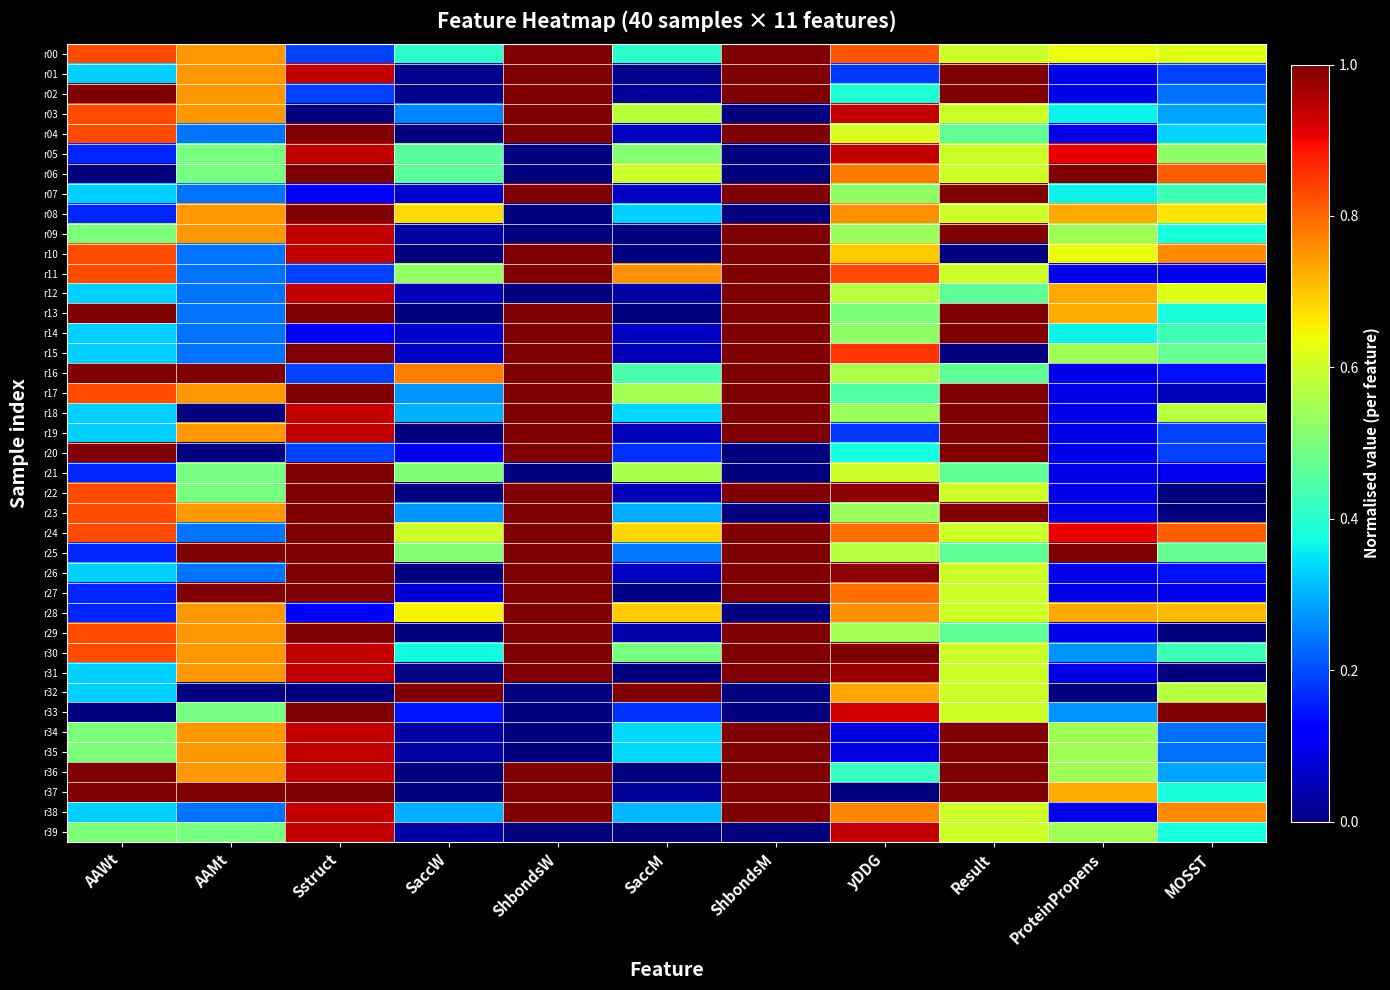

Reading left to right, what are all the values shown in this chart?

r00: AAWt=0.8	AAMt=0.7	Sstruct=0.2	SaccW=0.4	ShbondsW=1.0	SaccM=0.4	ShbondsM=1.0	yDDG=0.8	Result=0.6	ProteinPropens=0.6	MOSST=0.6
r01: AAWt=0.3	AAMt=0.7	Sstruct=0.9	SaccW=0.0	ShbondsW=1.0	SaccM=0.0	ShbondsM=1.0	yDDG=0.2	Result=1.0	ProteinPropens=0.1	MOSST=0.2
r02: AAWt=1.0	AAMt=0.7	Sstruct=0.2	SaccW=0.0	ShbondsW=1.0	SaccM=0.0	ShbondsM=1.0	yDDG=0.4	Result=1.0	ProteinPropens=0.1	MOSST=0.2
r03: AAWt=0.8	AAMt=0.7	Sstruct=0.0	SaccW=0.3	ShbondsW=1.0	SaccM=0.6	ShbondsM=0.0	yDDG=0.9	Result=0.6	ProteinPropens=0.4	MOSST=0.3
r04: AAWt=0.8	AAMt=0.2	Sstruct=1.0	SaccW=0.0	ShbondsW=1.0	SaccM=0.1	ShbondsM=1.0	yDDG=0.6	Result=0.5	ProteinPropens=0.1	MOSST=0.3
r05: AAWt=0.2	AAMt=0.5	Sstruct=0.9	SaccW=0.5	ShbondsW=0.0	SaccM=0.5	ShbondsM=0.0	yDDG=0.9	Result=0.6	ProteinPropens=0.9	MOSST=0.5
r06: AAWt=0.0	AAMt=0.5	Sstruct=1.0	SaccW=0.5	ShbondsW=0.0	SaccM=0.6	ShbondsM=0.0	yDDG=0.8	Result=0.6	ProteinPropens=1.0	MOSST=0.8
r07: AAWt=0.3	AAMt=0.2	Sstruct=0.1	SaccW=0.1	ShbondsW=1.0	SaccM=0.1	ShbondsM=1.0	yDDG=0.5	Result=1.0	ProteinPropens=0.4	MOSST=0.4
r08: AAWt=0.2	AAMt=0.7	Sstruct=1.0	SaccW=0.7	ShbondsW=0.0	SaccM=0.3	ShbondsM=0.0	yDDG=0.8	Result=0.6	ProteinPropens=0.7	MOSST=0.7
r09: AAWt=0.5	AAMt=0.7	Sstruct=0.9	SaccW=0.0	ShbondsW=0.0	SaccM=0.0	ShbondsM=1.0	yDDG=0.5	Result=1.0	ProteinPropens=0.5	MOSST=0.4
r10: AAWt=0.8	AAMt=0.2	Sstruct=0.9	SaccW=0.0	ShbondsW=1.0	SaccM=0.0	ShbondsM=1.0	yDDG=0.7	Result=0.0	ProteinPropens=0.6	MOSST=0.8
r11: AAWt=0.8	AAMt=0.2	Sstruct=0.2	SaccW=0.5	ShbondsW=1.0	SaccM=0.8	ShbondsM=1.0	yDDG=0.8	Result=0.6	ProteinPropens=0.1	MOSST=0.1
r12: AAWt=0.3	AAMt=0.2	Sstruct=0.9	SaccW=0.0	ShbondsW=0.0	SaccM=0.0	ShbondsM=1.0	yDDG=0.6	Result=0.5	ProteinPropens=0.7	MOSST=0.6
r13: AAWt=1.0	AAMt=0.2	Sstruct=1.0	SaccW=0.0	ShbondsW=1.0	SaccM=0.0	ShbondsM=1.0	yDDG=0.5	Result=1.0	ProteinPropens=0.7	MOSST=0.4
r14: AAWt=0.3	AAMt=0.2	Sstruct=0.1	SaccW=0.1	ShbondsW=1.0	SaccM=0.1	ShbondsM=1.0	yDDG=0.5	Result=1.0	ProteinPropens=0.4	MOSST=0.4
r15: AAWt=0.3	AAMt=0.2	Sstruct=1.0	SaccW=0.1	ShbondsW=1.0	SaccM=0.0	ShbondsM=1.0	yDDG=0.9	Result=0.0	ProteinPropens=0.5	MOSST=0.5
r16: AAWt=1.0	AAMt=1.0	Sstruct=0.2	SaccW=0.8	ShbondsW=1.0	SaccM=0.4	ShbondsM=1.0	yDDG=0.6	Result=0.5	ProteinPropens=0.1	MOSST=0.1
r17: AAWt=0.8	AAMt=0.7	Sstruct=1.0	SaccW=0.3	ShbondsW=1.0	SaccM=0.5	ShbondsM=1.0	yDDG=0.5	Result=1.0	ProteinPropens=0.1	MOSST=0.0
r18: AAWt=0.3	AAMt=0.0	Sstruct=0.9	SaccW=0.3	ShbondsW=1.0	SaccM=0.3	ShbondsM=1.0	yDDG=0.5	Result=1.0	ProteinPropens=0.1	MOSST=0.6
r19: AAWt=0.3	AAMt=0.7	Sstruct=0.9	SaccW=0.0	ShbondsW=1.0	SaccM=0.1	ShbondsM=1.0	yDDG=0.2	Result=1.0	ProteinPropens=0.1	MOSST=0.2
r20: AAWt=1.0	AAMt=0.0	Sstruct=0.2	SaccW=0.1	ShbondsW=1.0	SaccM=0.2	ShbondsM=0.0	yDDG=0.4	Result=1.0	ProteinPropens=0.1	MOSST=0.2
r21: AAWt=0.2	AAMt=0.5	Sstruct=1.0	SaccW=0.5	ShbondsW=0.0	SaccM=0.6	ShbondsM=0.0	yDDG=0.6	Result=0.5	ProteinPropens=0.1	MOSST=0.1
r22: AAWt=0.8	AAMt=0.5	Sstruct=1.0	SaccW=0.0	ShbondsW=1.0	SaccM=0.0	ShbondsM=1.0	yDDG=1.0	Result=0.6	ProteinPropens=0.1	MOSST=0.0
r23: AAWt=0.8	AAMt=0.7	Sstruct=1.0	SaccW=0.3	ShbondsW=1.0	SaccM=0.3	ShbondsM=0.0	yDDG=0.5	Result=1.0	ProteinPropens=0.1	MOSST=0.0
r24: AAWt=0.8	AAMt=0.2	Sstruct=1.0	SaccW=0.6	ShbondsW=1.0	SaccM=0.7	ShbondsM=1.0	yDDG=0.8	Result=0.6	ProteinPropens=0.9	MOSST=0.8
r25: AAWt=0.2	AAMt=1.0	Sstruct=1.0	SaccW=0.5	ShbondsW=1.0	SaccM=0.2	ShbondsM=1.0	yDDG=0.6	Result=0.5	ProteinPropens=1.0	MOSST=0.5
r26: AAWt=0.3	AAMt=0.2	Sstruct=1.0	SaccW=0.0	ShbondsW=1.0	SaccM=0.1	ShbondsM=1.0	yDDG=1.0	Result=0.6	ProteinPropens=0.1	MOSST=0.1
r27: AAWt=0.2	AAMt=1.0	Sstruct=1.0	SaccW=0.1	ShbondsW=1.0	SaccM=0.0	ShbondsM=1.0	yDDG=0.8	Result=0.6	ProteinPropens=0.1	MOSST=0.1
r28: AAWt=0.2	AAMt=0.7	Sstruct=0.1	SaccW=0.7	ShbondsW=1.0	SaccM=0.7	ShbondsM=0.0	yDDG=0.8	Result=0.6	ProteinPropens=0.7	MOSST=0.7
r29: AAWt=0.8	AAMt=0.7	Sstruct=1.0	SaccW=0.0	ShbondsW=1.0	SaccM=0.0	ShbondsM=1.0	yDDG=0.5	Result=0.5	ProteinPropens=0.1	MOSST=0.0
r30: AAWt=0.8	AAMt=0.7	Sstruct=0.9	SaccW=0.4	ShbondsW=1.0	SaccM=0.5	ShbondsM=1.0	yDDG=1.0	Result=0.6	ProteinPropens=0.3	MOSST=0.4
r31: AAWt=0.3	AAMt=0.7	Sstruct=0.9	SaccW=0.0	ShbondsW=1.0	SaccM=0.0	ShbondsM=1.0	yDDG=1.0	Result=0.6	ProteinPropens=0.1	MOSST=0.0
r32: AAWt=0.3	AAMt=0.0	Sstruct=0.0	SaccW=1.0	ShbondsW=0.0	SaccM=1.0	ShbondsM=0.0	yDDG=0.7	Result=0.6	ProteinPropens=0.0	MOSST=0.6
r33: AAWt=0.0	AAMt=0.5	Sstruct=1.0	SaccW=0.1	ShbondsW=0.0	SaccM=0.2	ShbondsM=0.0	yDDG=0.9	Result=0.6	ProteinPropens=0.3	MOSST=1.0
r34: AAWt=0.5	AAMt=0.7	Sstruct=0.9	SaccW=0.0	ShbondsW=0.0	SaccM=0.3	ShbondsM=1.0	yDDG=0.1	Result=1.0	ProteinPropens=0.5	MOSST=0.2
r35: AAWt=0.5	AAMt=0.7	Sstruct=0.9	SaccW=0.0	ShbondsW=0.0	SaccM=0.3	ShbondsM=1.0	yDDG=0.1	Result=1.0	ProteinPropens=0.5	MOSST=0.2
r36: AAWt=1.0	AAMt=0.7	Sstruct=0.9	SaccW=0.0	ShbondsW=1.0	SaccM=0.0	ShbondsM=1.0	yDDG=0.4	Result=1.0	ProteinPropens=0.5	MOSST=0.3
r37: AAWt=1.0	AAMt=1.0	Sstruct=1.0	SaccW=0.0	ShbondsW=1.0	SaccM=0.0	ShbondsM=1.0	yDDG=0.0	Result=1.0	ProteinPropens=0.7	MOSST=0.4
r38: AAWt=0.3	AAMt=0.2	Sstruct=0.9	SaccW=0.3	ShbondsW=1.0	SaccM=0.3	ShbondsM=1.0	yDDG=0.8	Result=0.6	ProteinPropens=0.1	MOSST=0.8
r39: AAWt=0.5	AAMt=0.5	Sstruct=0.9	SaccW=0.0	ShbondsW=0.0	SaccM=0.0	ShbondsM=0.0	yDDG=0.9	Result=0.6	ProteinPropens=0.5	MOSST=0.4